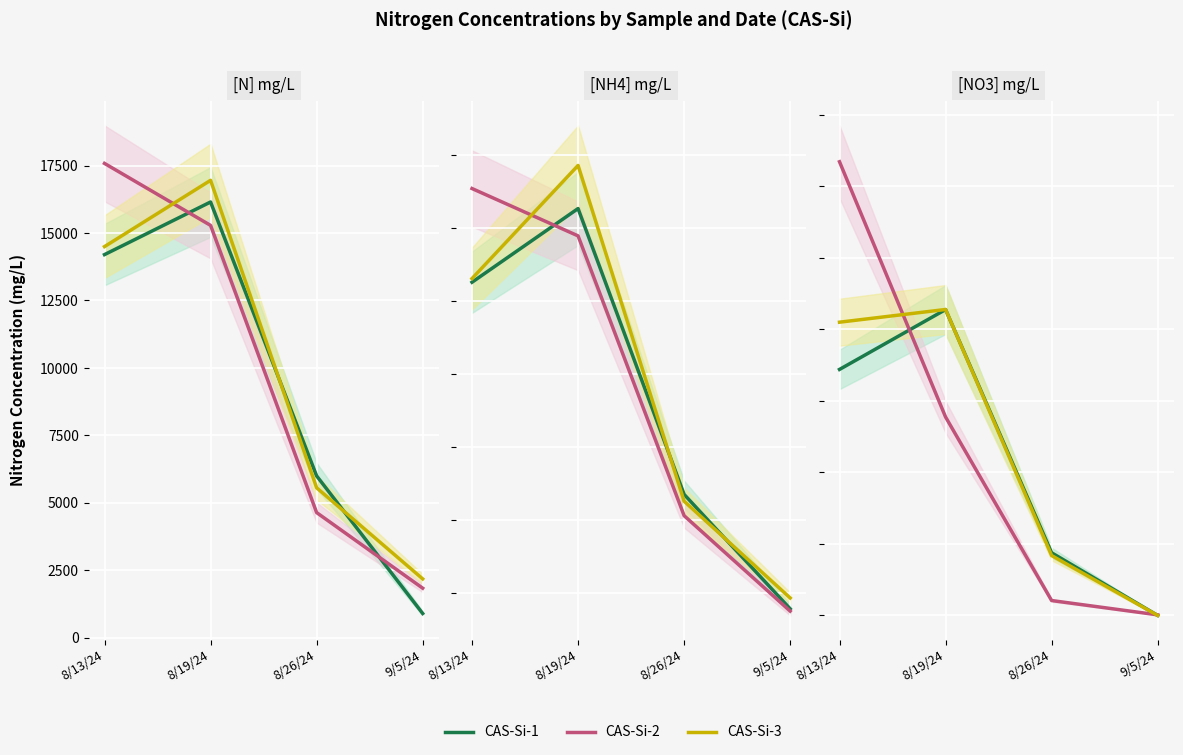

Is it true that CAS-Si-1 equals 43.8 at 8/26/24?

True